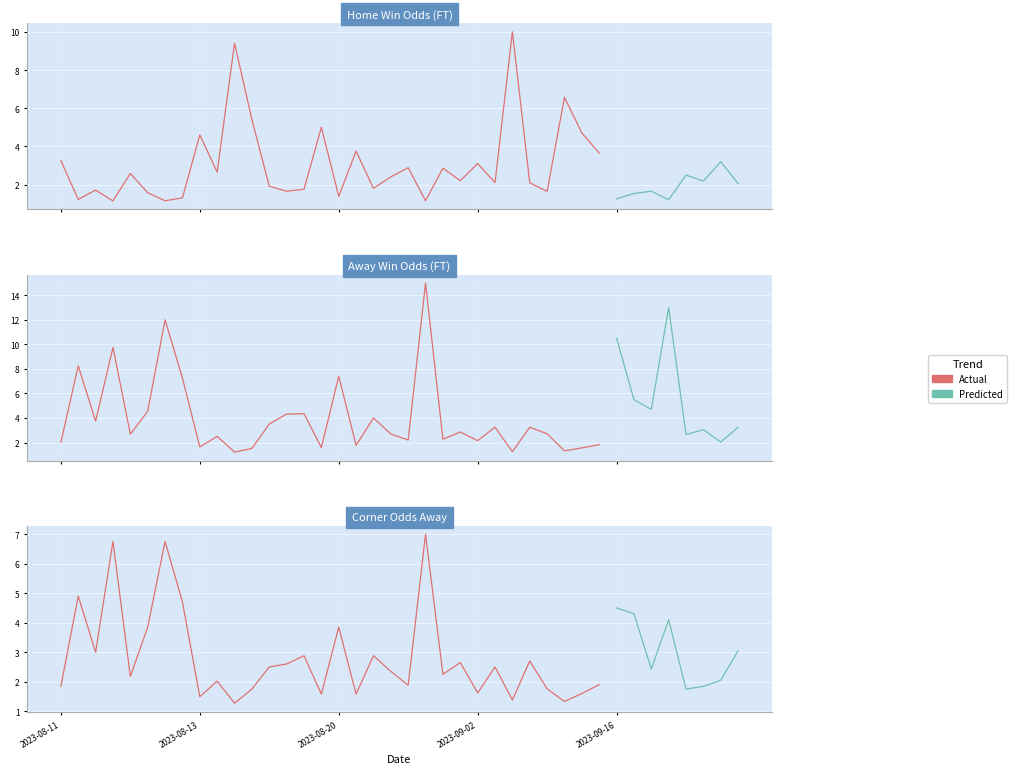

Which series has the largest range (max minus min)?

Odd_A_FT